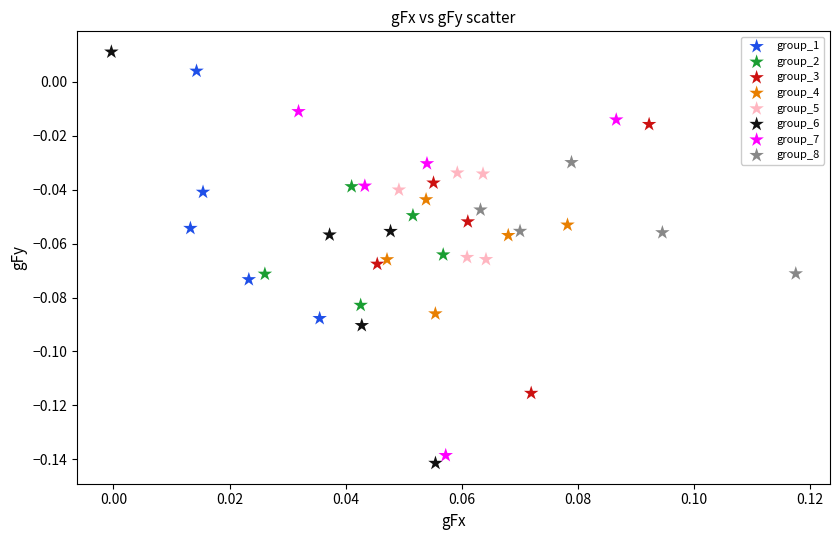

Which series contains the lowest Y value?

group_6